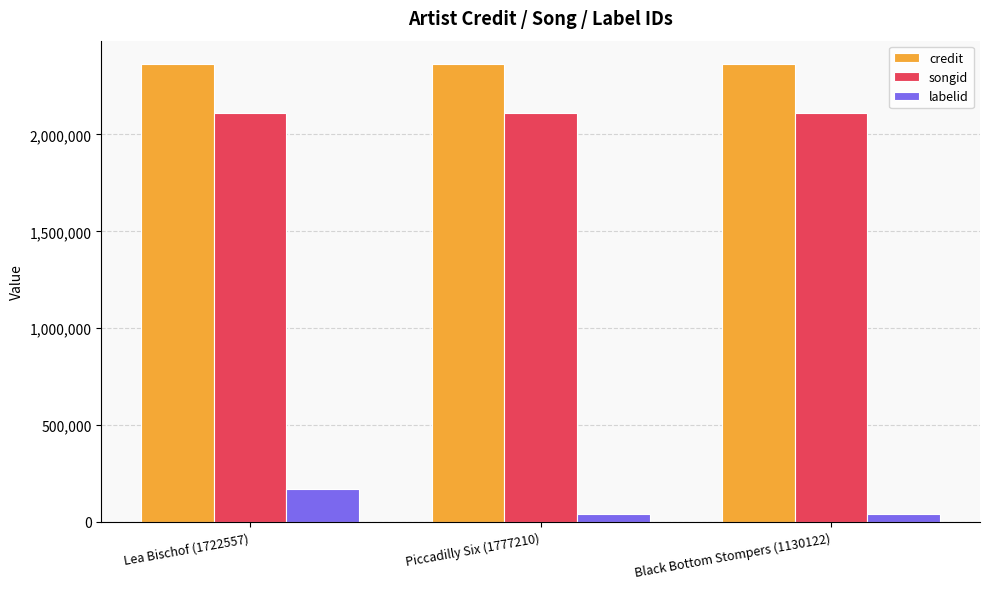

What is the label of the 3rd bar from the left?

Black Bottom Stompers (1130122)